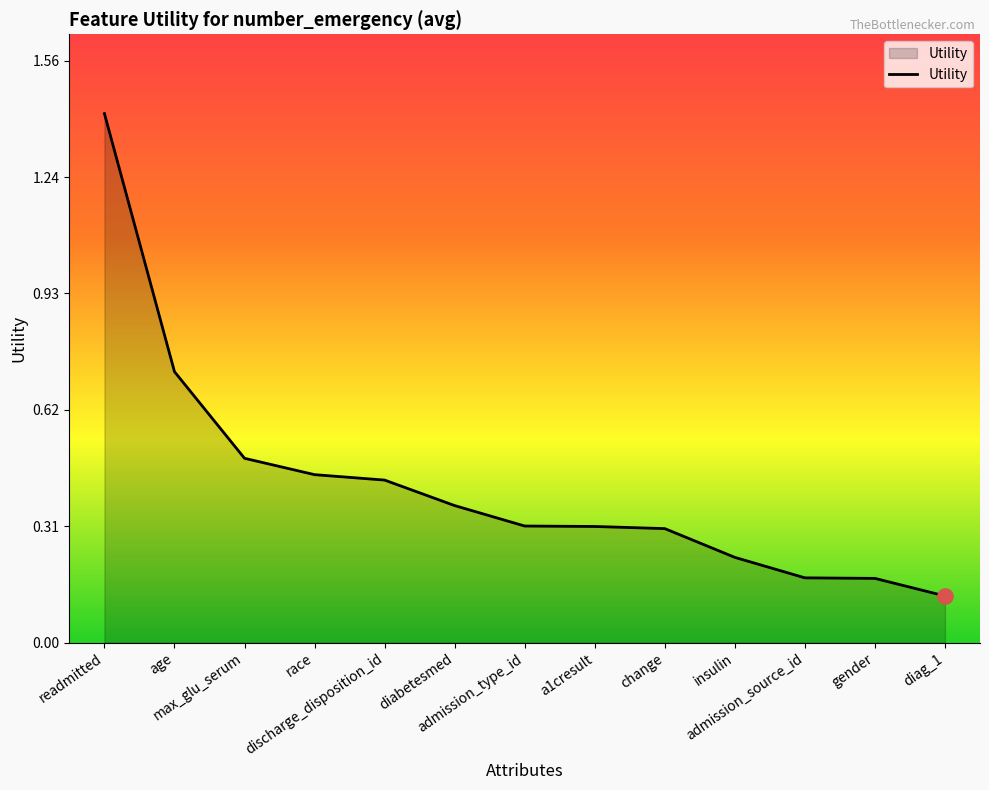

Between diabetesmed and admission_type_id, which is larger?

diabetesmed